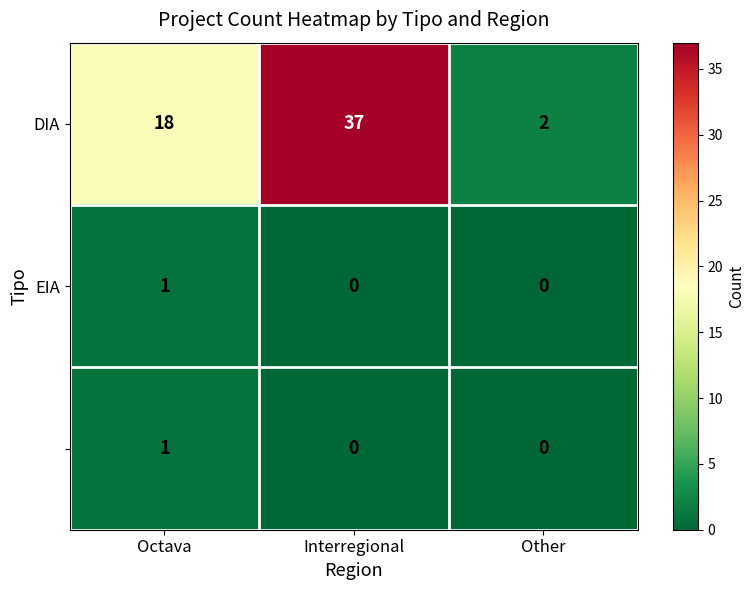

What is the difference between the highest and lowest values at Interregional?

37